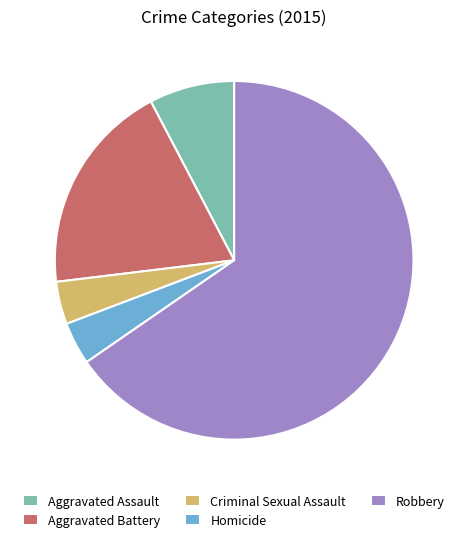

What is the largest slice in the pie chart?

Robbery